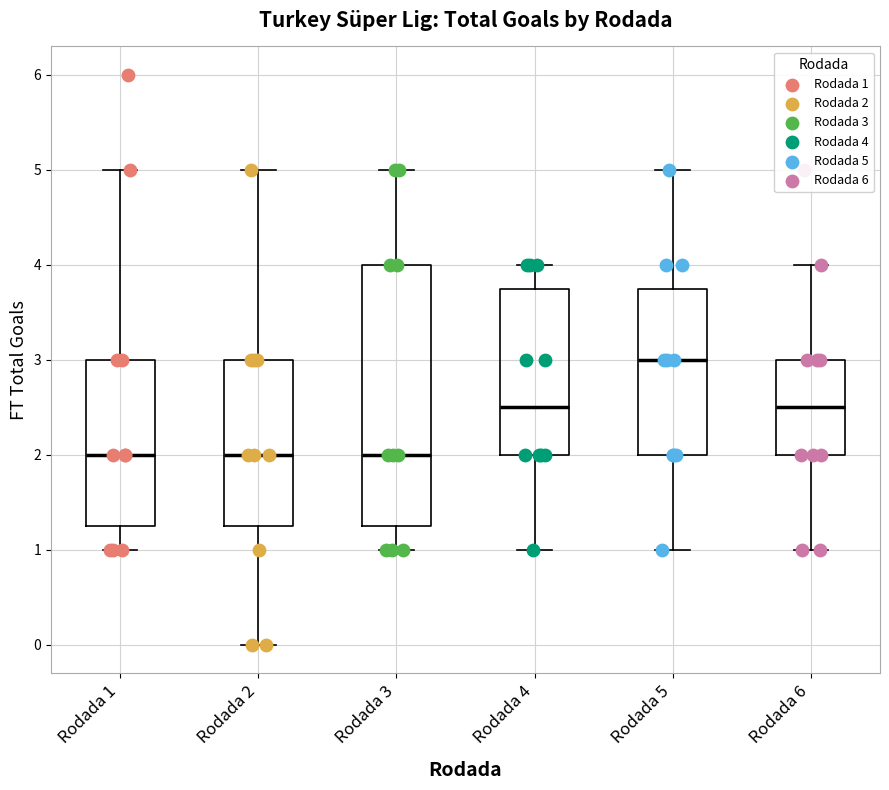

Reading left to right, read every box against the y-axis: the position of its median line, the range the box covers, and the ends of its whiskers. The values are not printed on the chart, so give them approximately, as read against the axis.

Rodada 1: median 2.0, box 1.3 to 3.0, whiskers 1.0 to 5.0
Rodada 2: median 2.0, box 1.3 to 3.0, whiskers 0.0 to 5.0
Rodada 3: median 2.0, box 1.3 to 4.0, whiskers 1.0 to 5.0
Rodada 4: median 2.5, box 2.0 to 3.8, whiskers 1.0 to 4.0
Rodada 5: median 3.0, box 2.0 to 3.8, whiskers 1.0 to 5.0
Rodada 6: median 2.5, box 2.0 to 3.0, whiskers 1.0 to 4.0